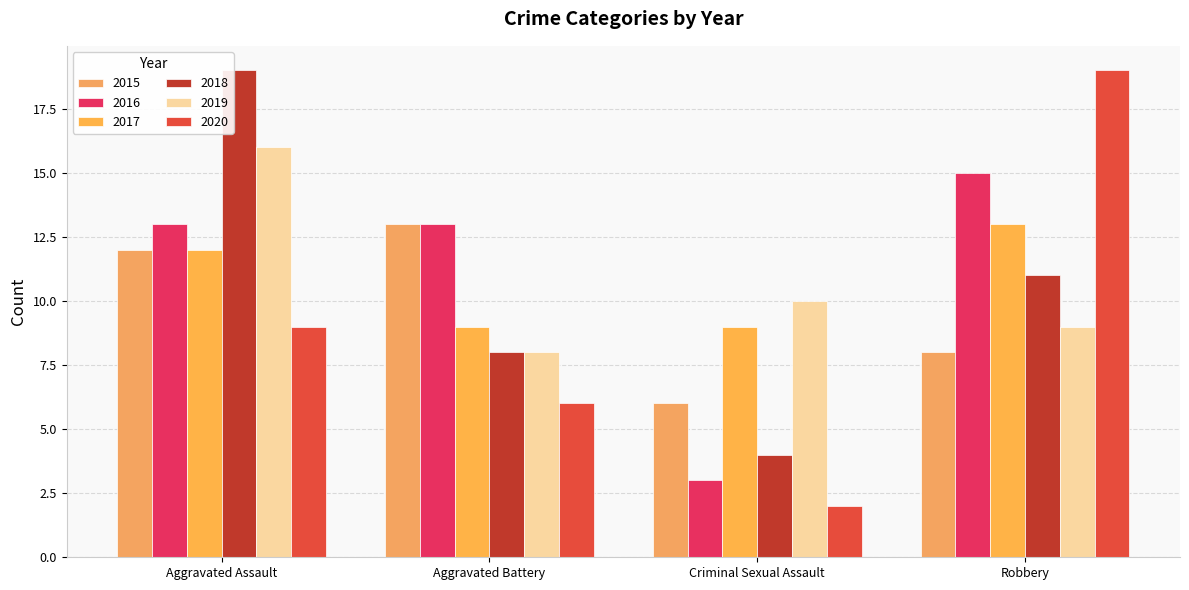

Which series changed the most between Aggravated Assault and Aggravated Battery?

2018